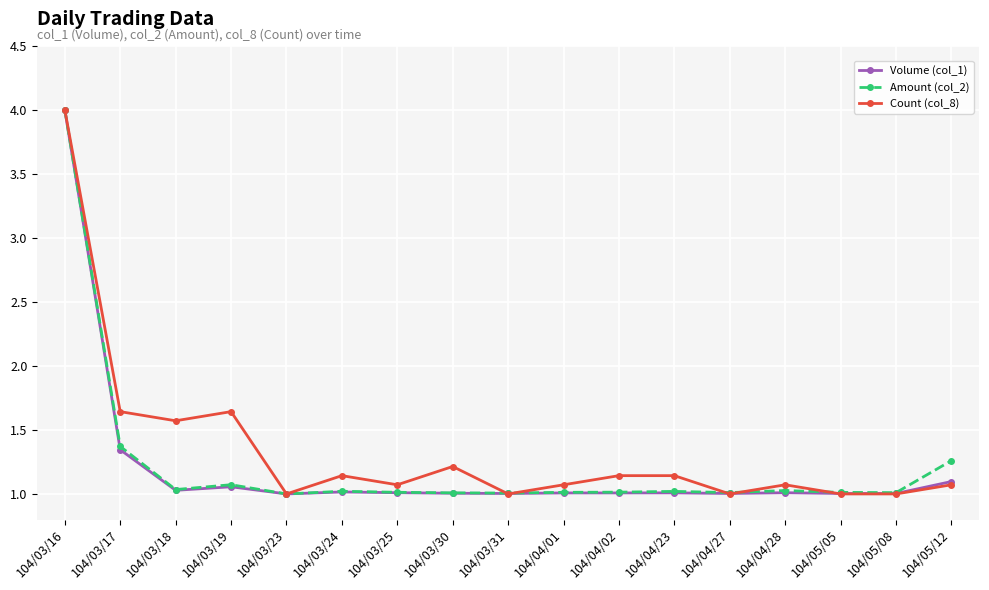

Where is Amount (col_2) nearest to the value 2?

104/03/17